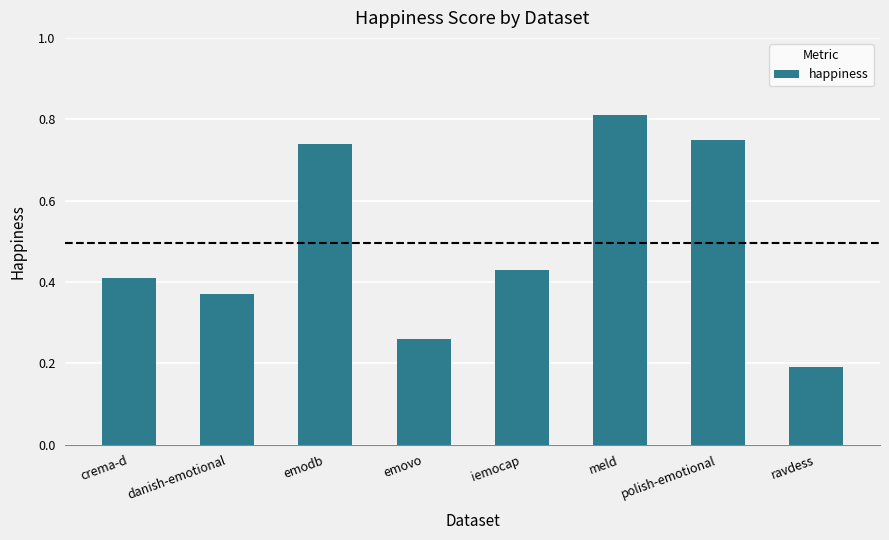

Rank the categories by value from highest to lowest.

meld, polish-emotional, emodb, iemocap, crema-d, danish-emotional, emovo, ravdess